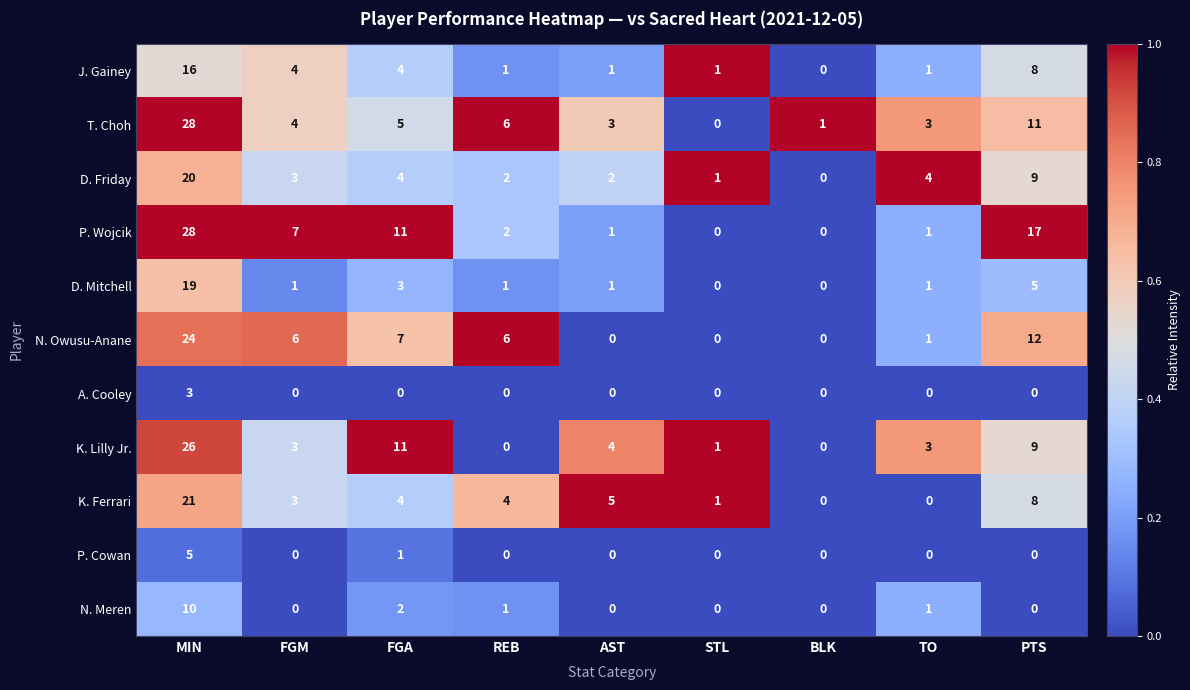

What is the difference between the second highest and second lowest values in the J. Gainey series?

7